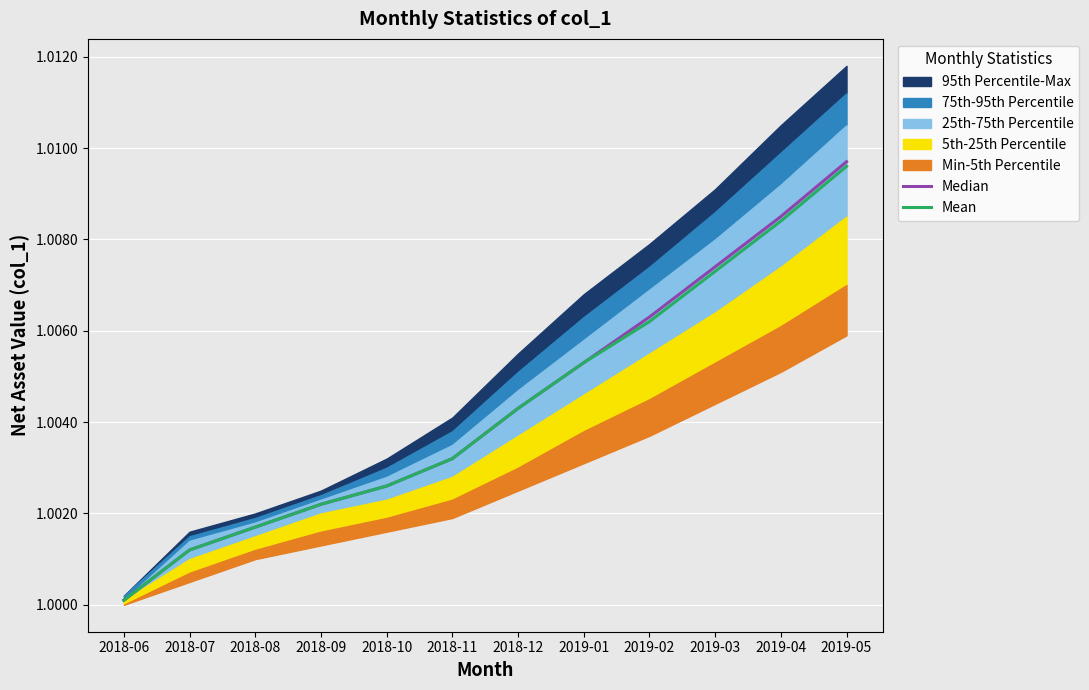

True or false: Mean and Median intersect in this chart.

False